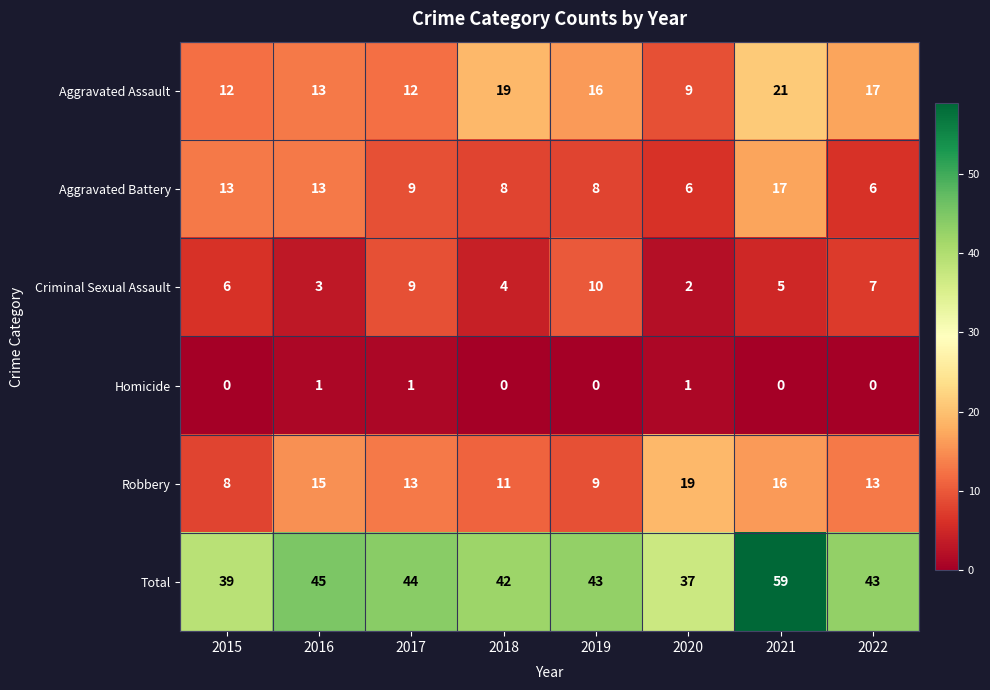

At how many categories does at least one series exceed 1?

8